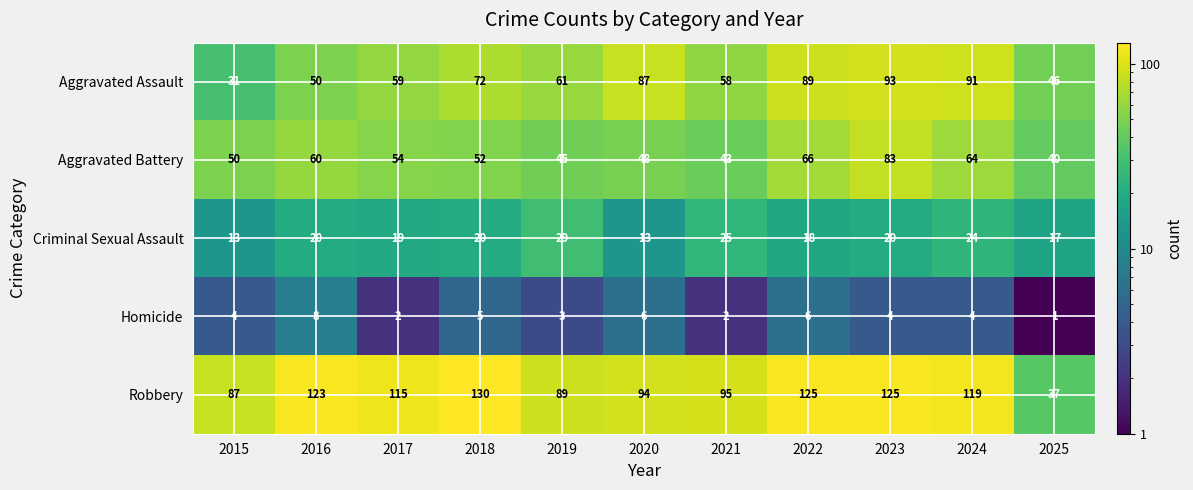

What is the total value across all series at 2015?

185